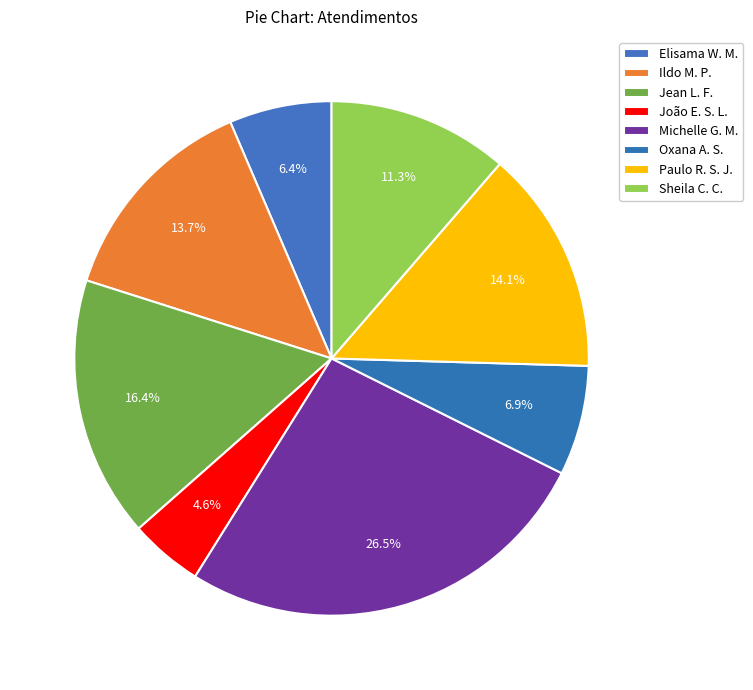

Count the number of slices in the pie.

8